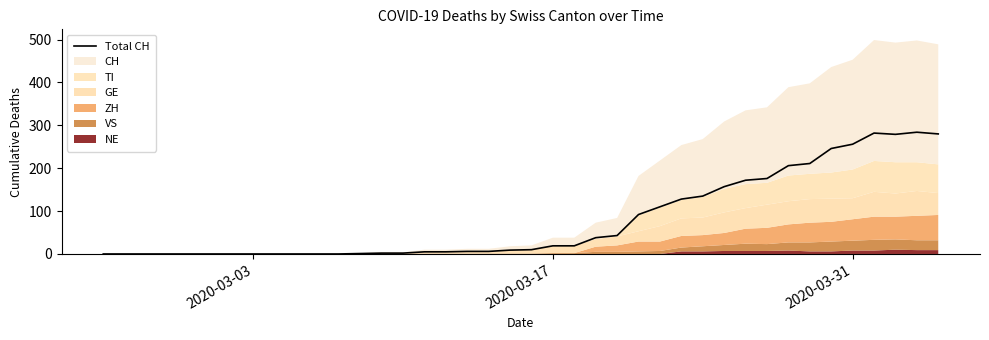

Reading left to right, what are all the values shown in this chart?

0	0	0	0	0	0	0	0	0	0	0	0	1	2	2	5	5	6	6	9	10	19	19	38	43	92	110	128	135	157	172	176	206	211	246	256	282	279	284	280